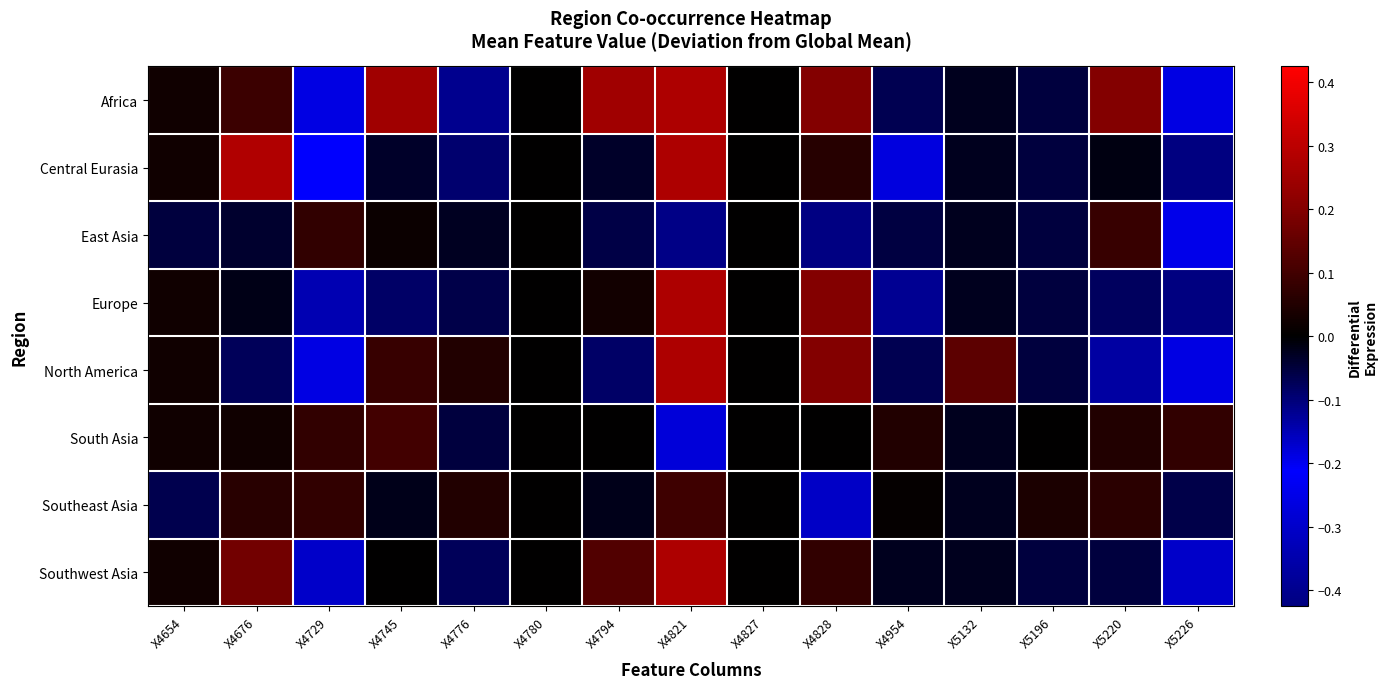

Reading right to left, what are all the values shown in this chart?

Africa: X5226=-0.3	X5220=0.2	X5196=-0.1	X5132=-0.0	X4954=-0.1	X4828=0.2	X4827=0.0	X4821=0.3	X4794=0.2	X4780=0.0	X4776=-0.1	X4745=0.2	X4729=-0.3	X4676=0.1	X4654=0.0
Central Eurasia: X5226=-0.4	X5220=-0.0	X5196=-0.1	X5132=-0.0	X4954=-0.2	X4828=0.1	X4827=0.0	X4821=0.3	X4794=-0.0	X4780=0.0	X4776=-0.1	X4745=-0.0	X4729=-0.2	X4676=0.3	X4654=0.0
East Asia: X5226=-0.2	X5220=0.1	X5196=-0.1	X5132=-0.0	X4954=-0.1	X4828=-0.1	X4827=0.0	X4821=-0.1	X4794=-0.1	X4780=0.0	X4776=-0.0	X4745=0.0	X4729=0.1	X4676=-0.0	X4654=-0.1
Europe: X5226=-0.4	X5220=-0.1	X5196=-0.1	X5132=-0.0	X4954=-0.1	X4828=0.2	X4827=0.0	X4821=0.3	X4794=0.0	X4780=0.0	X4776=-0.1	X4745=-0.1	X4729=-0.1	X4676=-0.0	X4654=0.0
North America: X5226=-0.3	X5220=-0.1	X5196=-0.1	X5132=0.1	X4954=-0.1	X4828=0.2	X4827=0.0	X4821=0.3	X4794=-0.1	X4780=0.0	X4776=0.1	X4745=0.1	X4729=-0.3	X4676=-0.1	X4654=0.0
South Asia: X5226=0.1	X5220=0.0	X5196=0.0	X5132=-0.0	X4954=0.0	X4828=0.0	X4827=0.0	X4821=-0.3	X4794=0.0	X4780=0.0	X4776=-0.0	X4745=0.1	X4729=0.1	X4676=0.0	X4654=0.0
Southeast Asia: X5226=-0.1	X5220=0.1	X5196=0.0	X5132=-0.0	X4954=0.0	X4828=-0.2	X4827=0.0	X4821=0.1	X4794=-0.0	X4780=0.0	X4776=0.1	X4745=-0.0	X4729=0.1	X4676=0.1	X4654=-0.1
Southwest Asia: X5226=-0.3	X5220=-0.0	X5196=-0.1	X5132=-0.0	X4954=-0.0	X4828=0.1	X4827=0.0	X4821=0.3	X4794=0.1	X4780=0.0	X4776=-0.1	X4745=0.0	X4729=-0.3	X4676=0.2	X4654=0.0